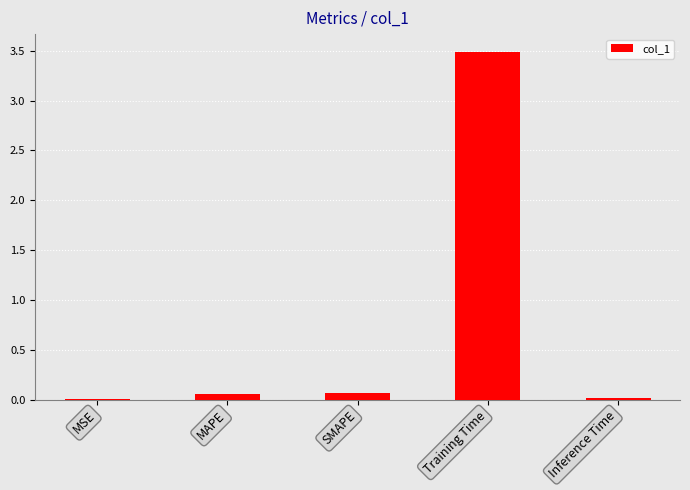

What is the sum of all values?

3.6